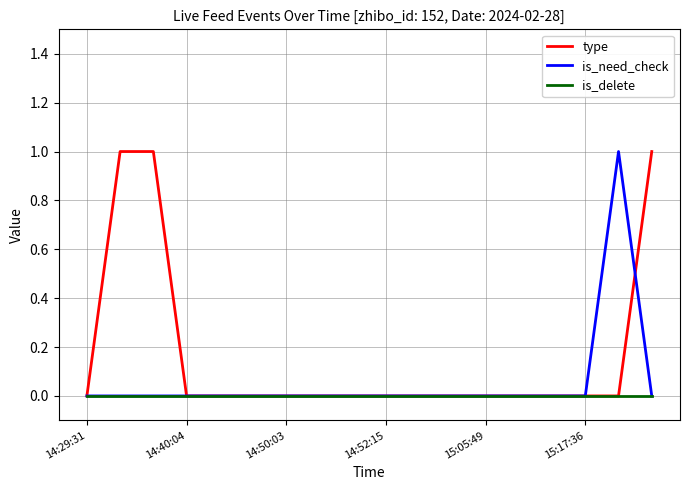

Rank the series by their average value, from highest to lowest.

type, is_need_check, is_delete